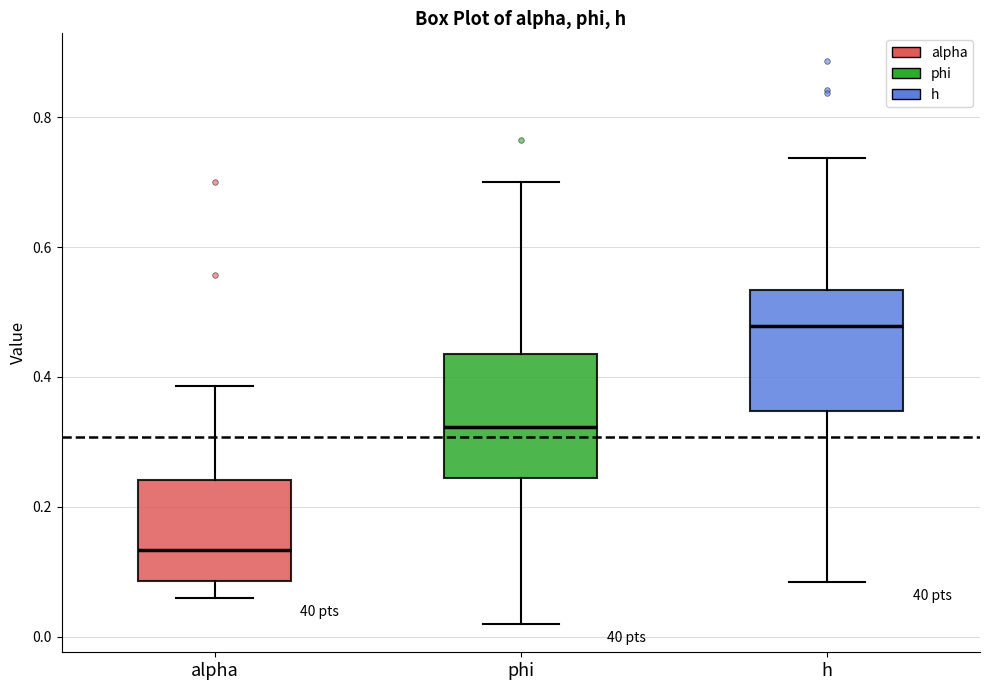

Where is the upper edge of the box for alpha on the y-axis? The values are not printed on the chart, so give them approximately, as read against the axis.

0.24